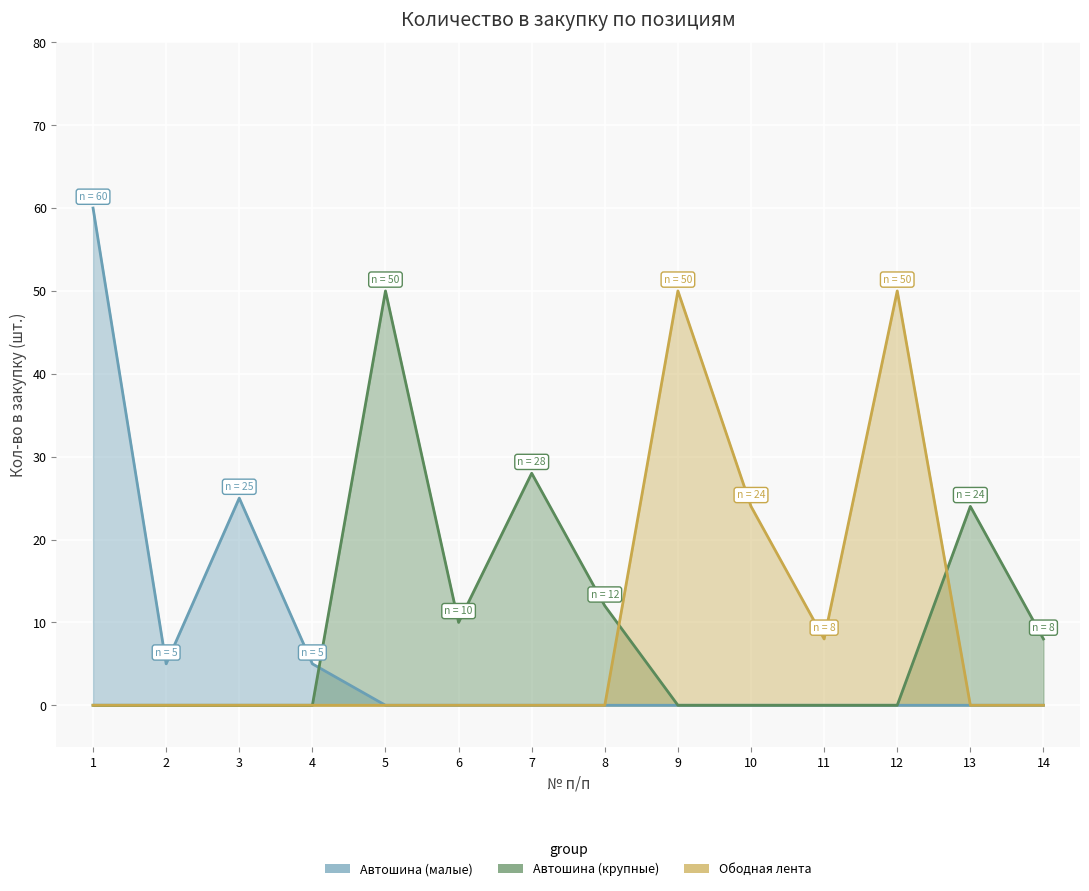

List the labels in order of Автошина (крупные) value, smallest first.

1, 2, 3, 4, 9, 10, 11, 12, 14, 6, 8, 13, 7, 5